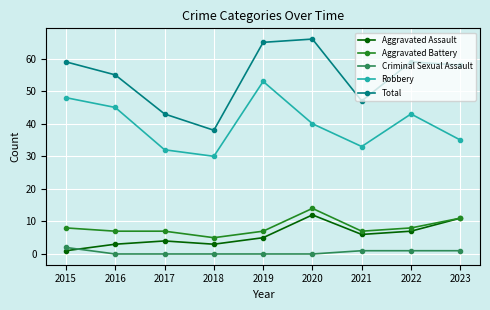

True or false: Total and Aggravated Battery intersect in this chart.

False